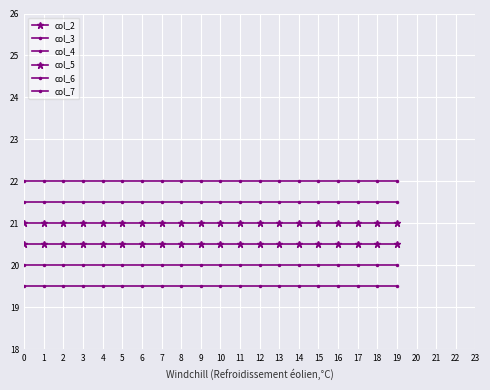

What is the average value of the col_7 series?

22.0